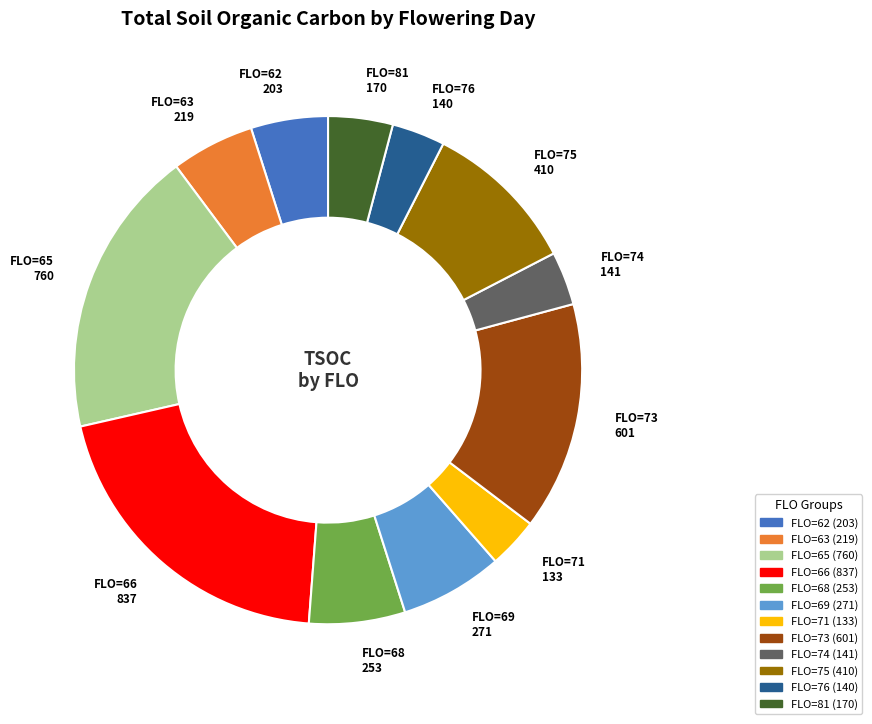

Does any single category account for the majority?

No